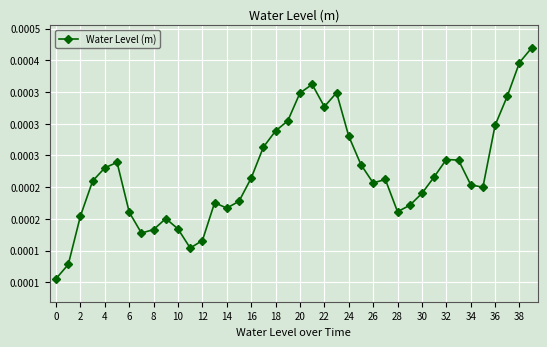

How many lines are shown in the chart?

1